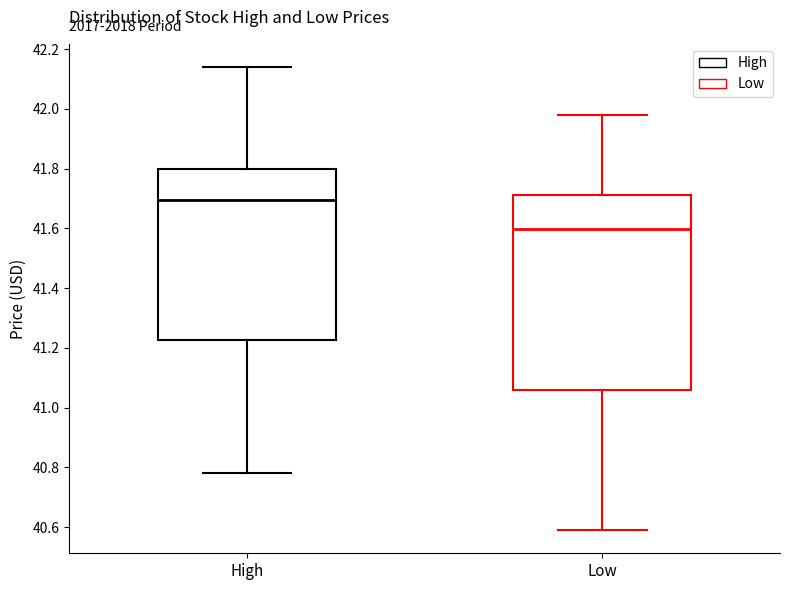

Which box's median line is the highest?

High